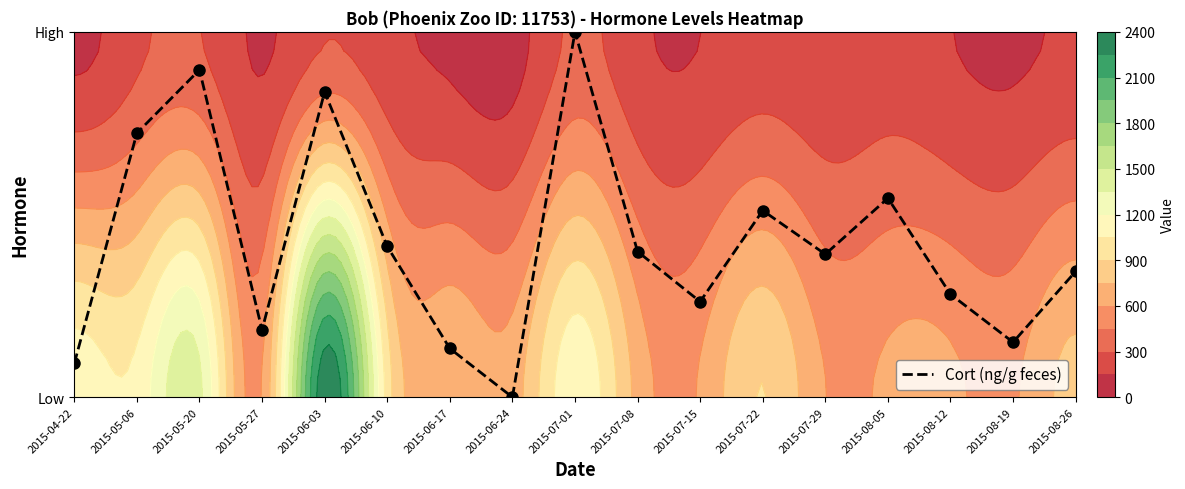

At which category does the chart reach its minimum across all series?

2015-06-24